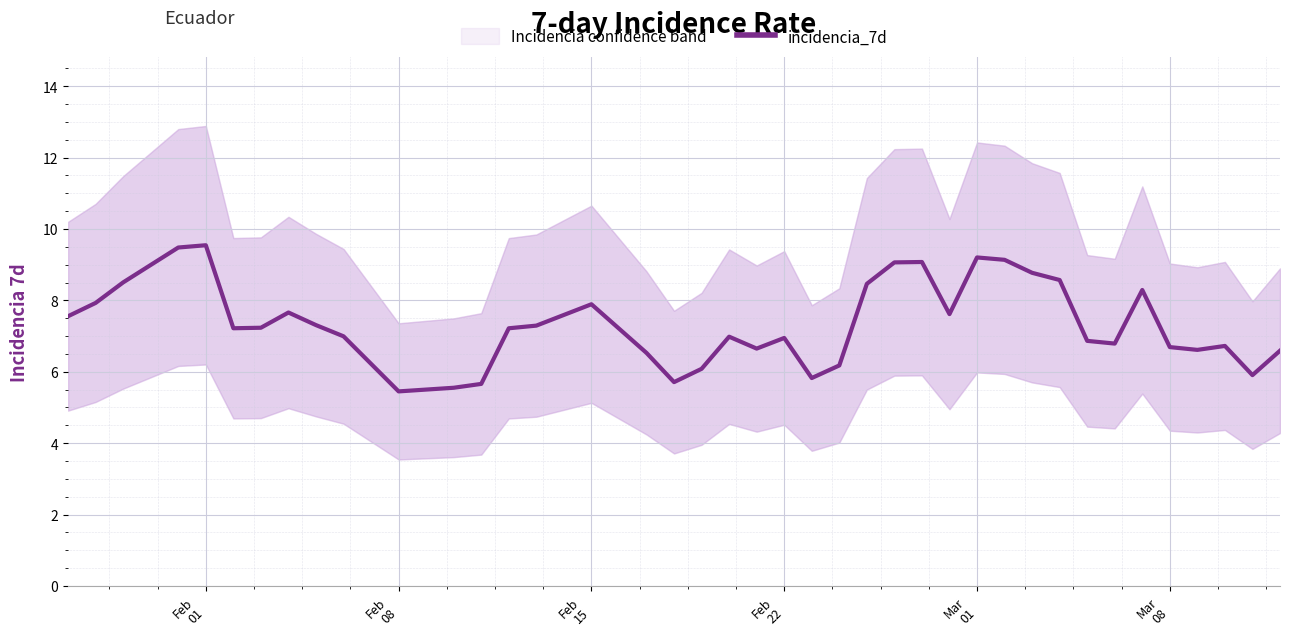

What is the maximum value for incidencia_7d?

9.5